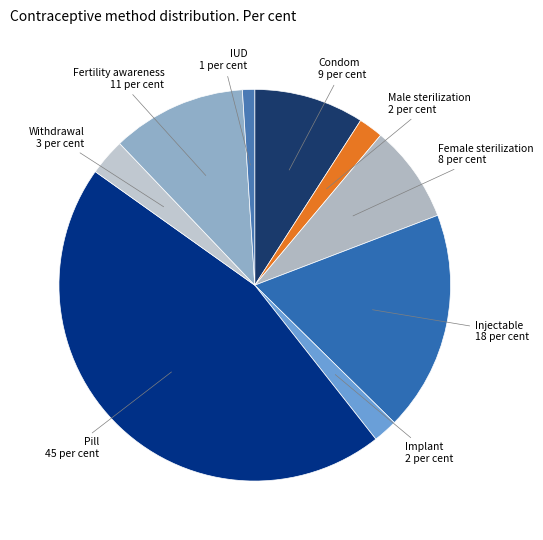

Is there any slice that represents more than half of the pie?

No